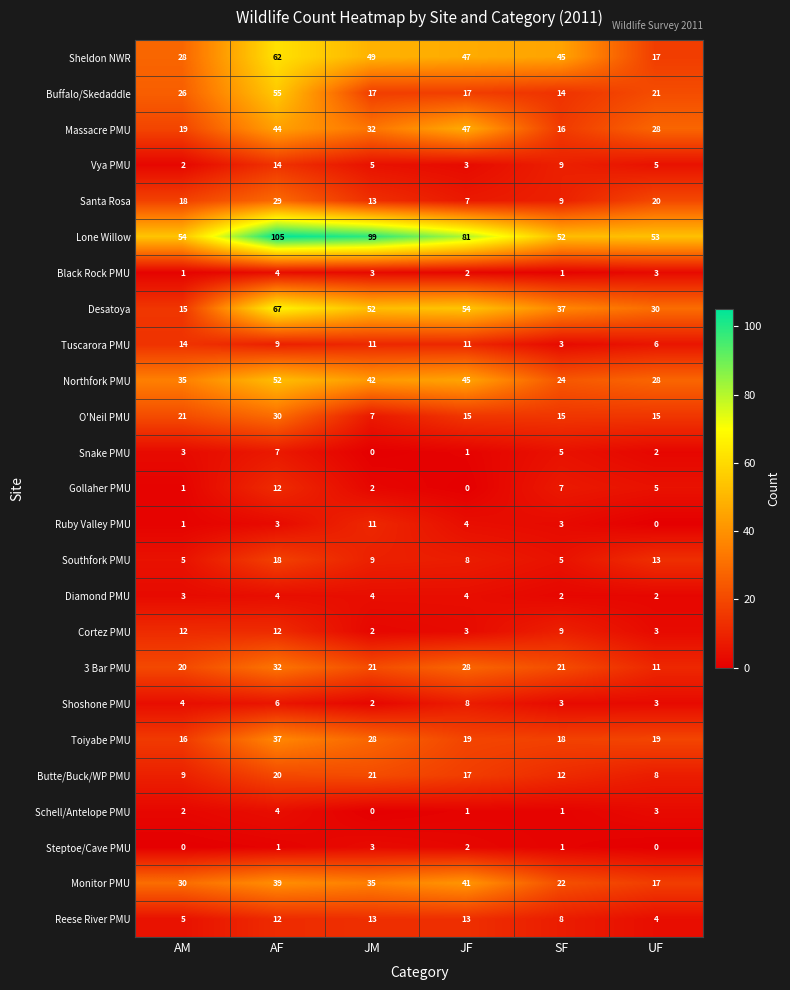

How many series are shown in this chart?

25